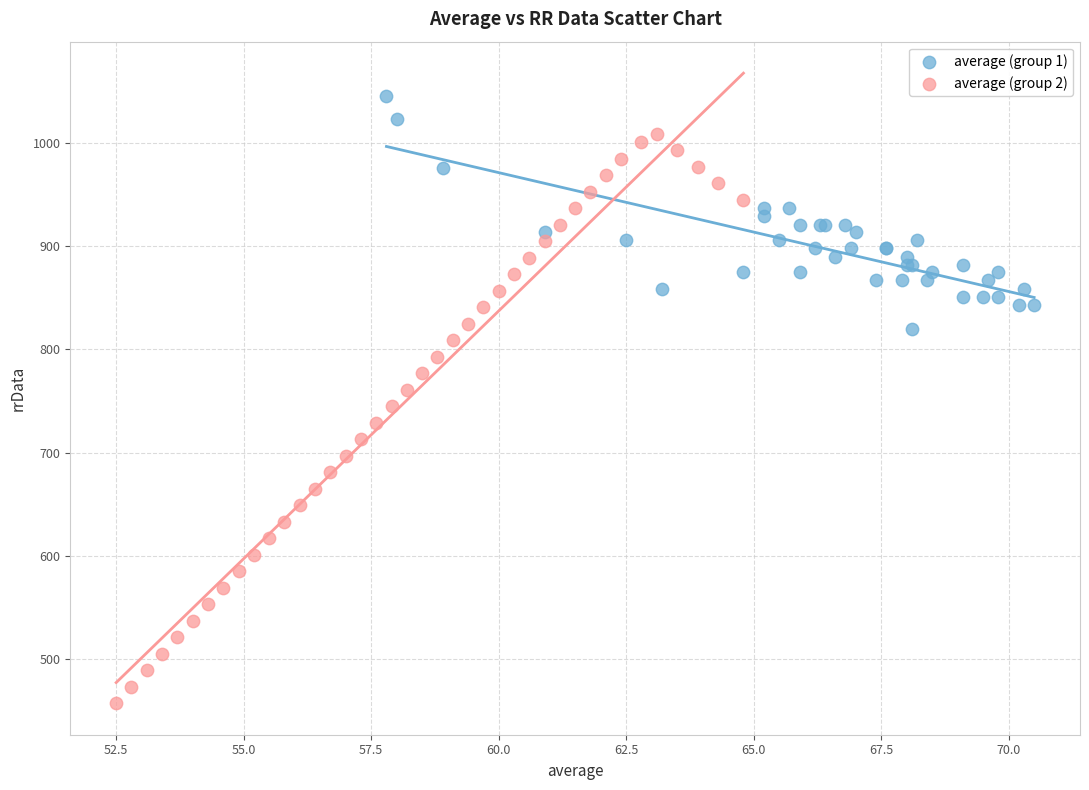

Which series reaches the maximum Y coordinate?

average (group 1)